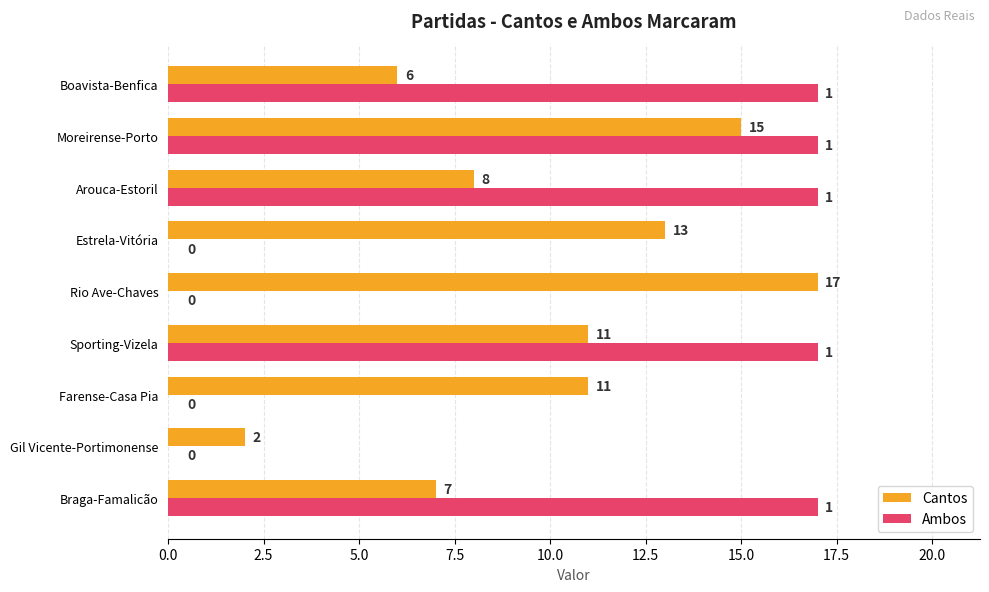

At which label does Cantos reach its peak?

Rio Ave-Chaves